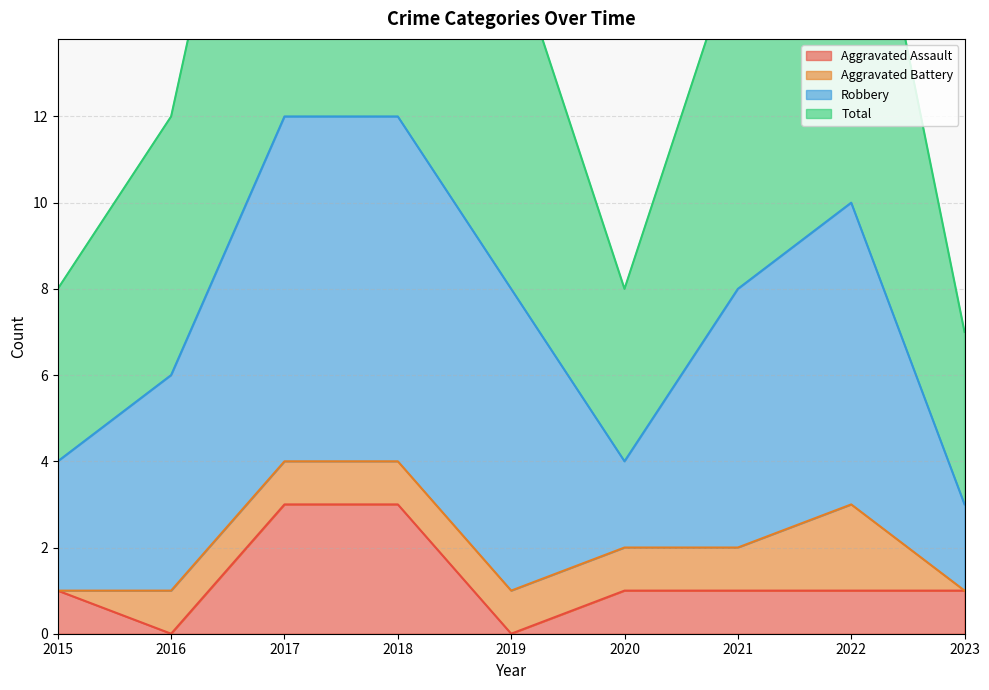

True or false: Aggravated Assault has a value of 1 at 2019.

False